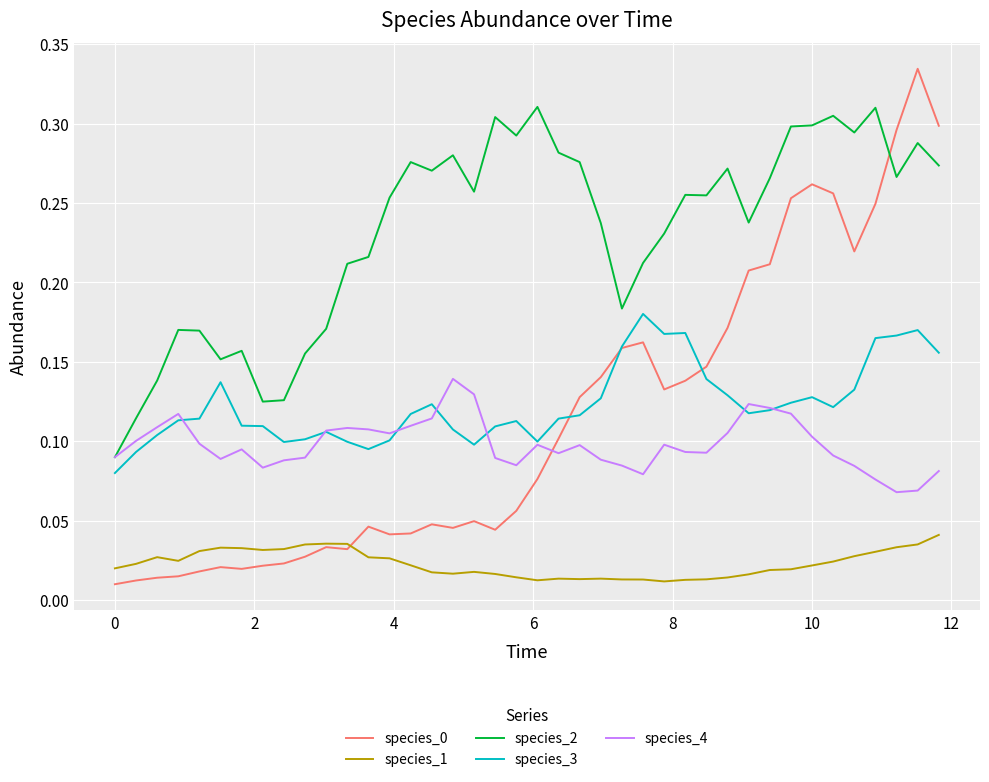

True or false: species_1 and species_3 intersect in this chart.

False